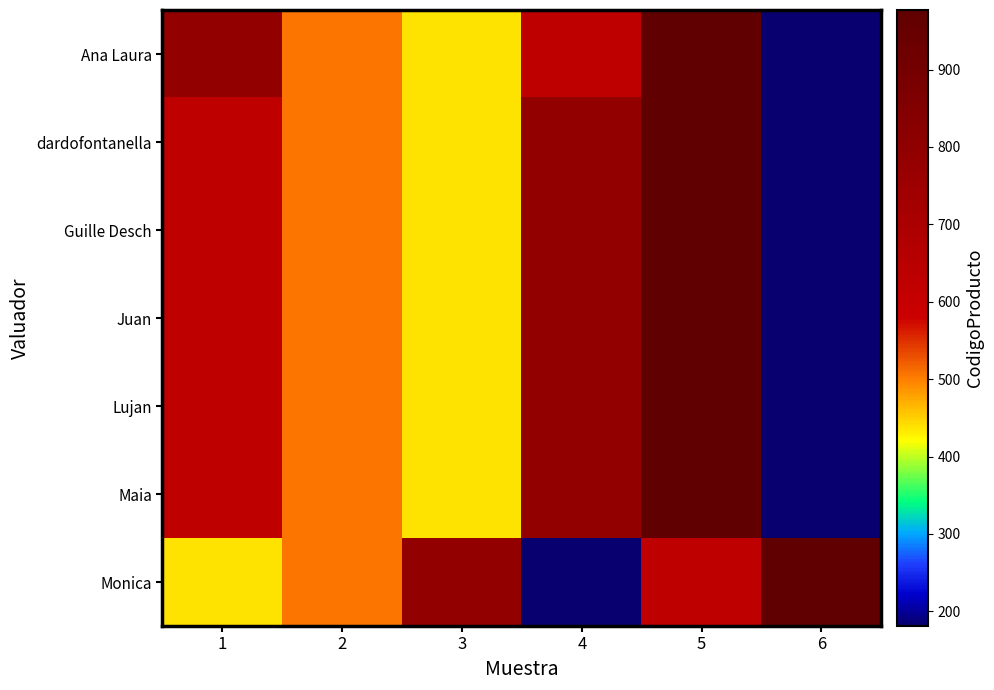

Reading left to right, transcribe all the data shown in this chart.

Ana Laura: 1=790	2=505	3=437	4=629	5=977	6=181
dardofontanella: 1=629	2=505	3=437	4=790	5=977	6=181
Guille Desch: 1=629	2=505	3=437	4=790	5=977	6=181
Juan: 1=629	2=505	3=437	4=790	5=977	6=181
Lujan: 1=629	2=505	3=437	4=790	5=977	6=181
Maia: 1=629	2=505	3=437	4=790	5=977	6=181
Monica: 1=437	2=505	3=790	4=181	5=629	6=977